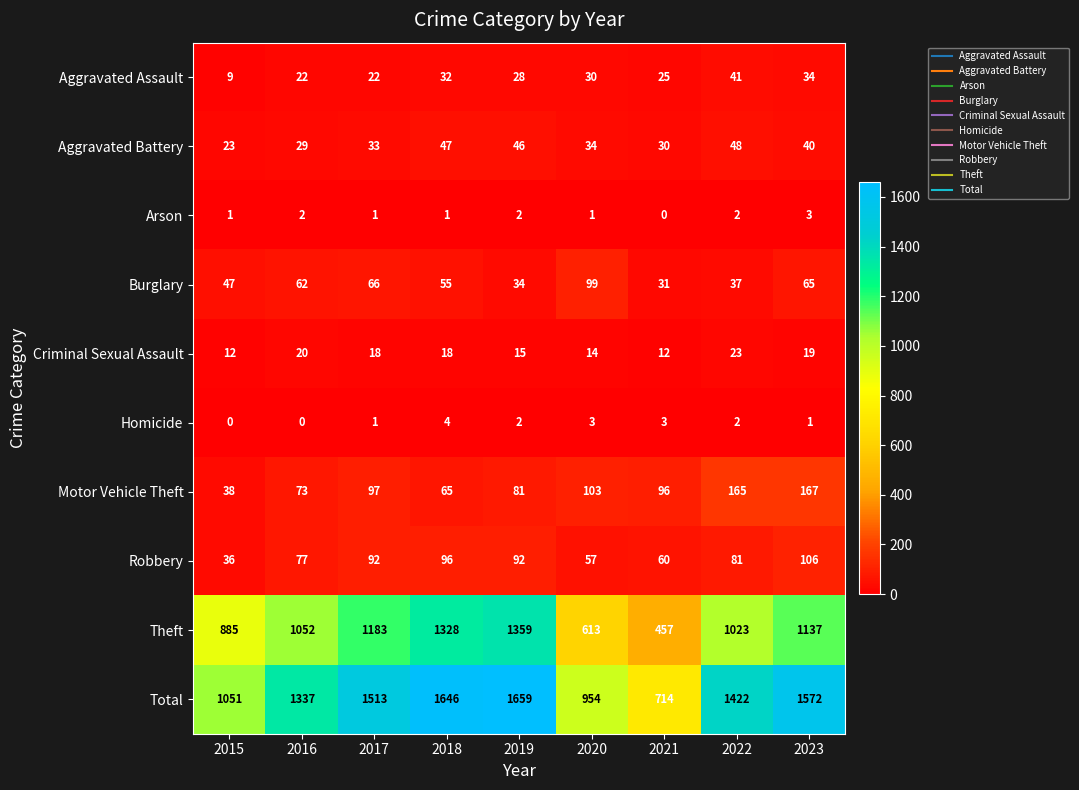

What is the difference between the maximum and minimum values in the Total series?

945